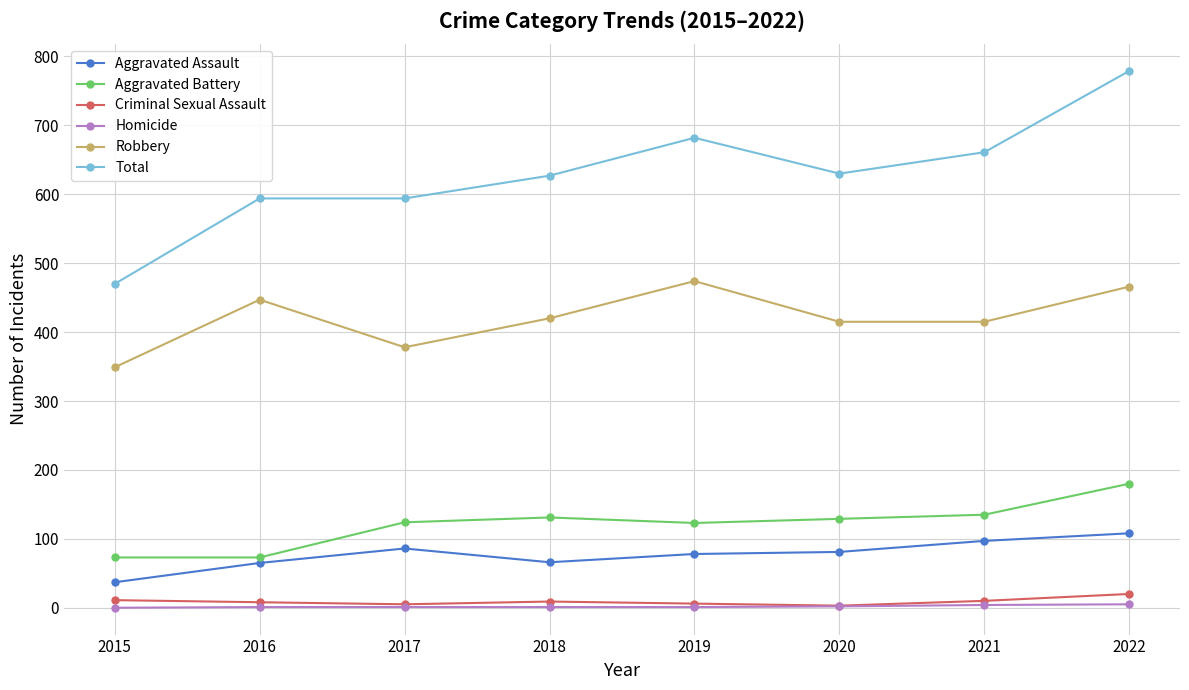

True or false: Total and Aggravated Battery cross at least once.

False